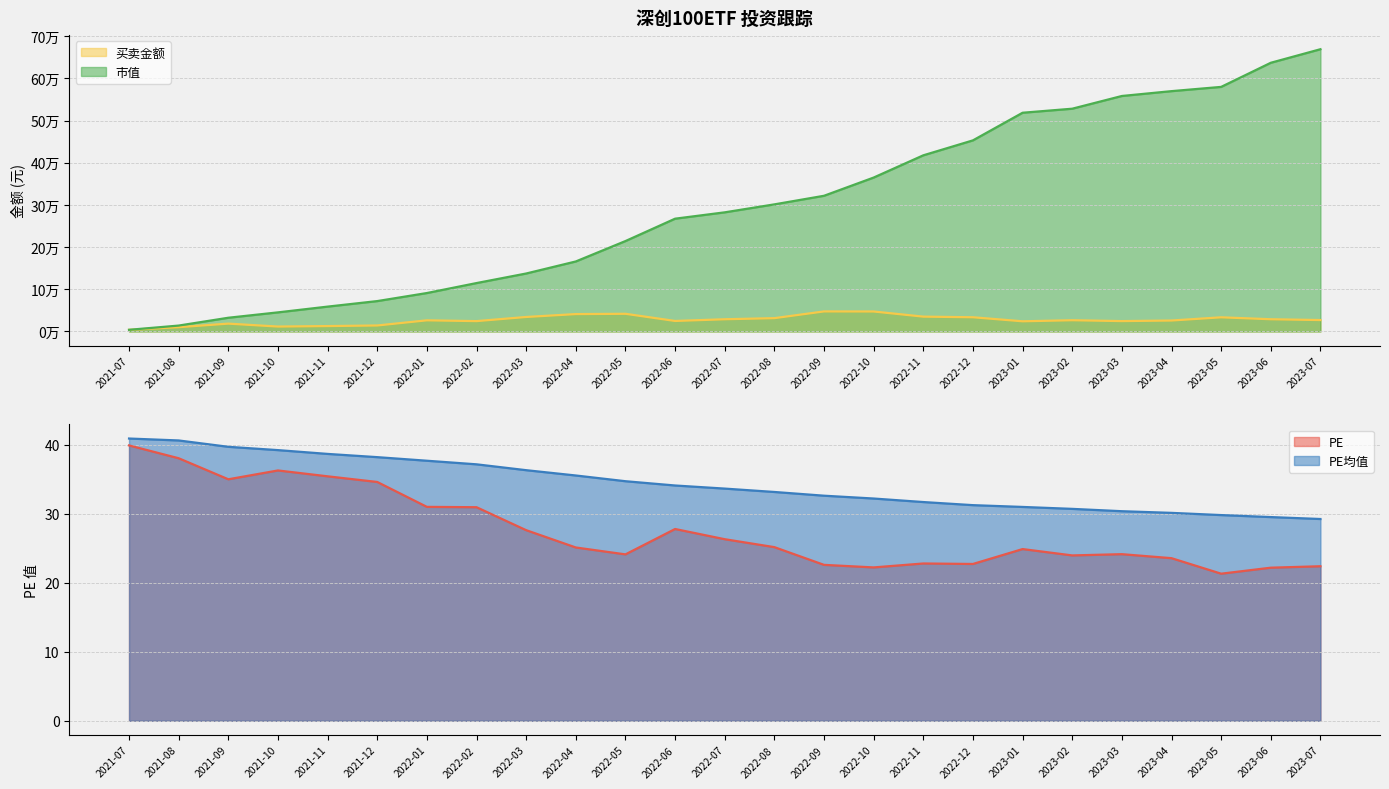

Where is 买卖金额 nearest to the value 25746?

2023-04